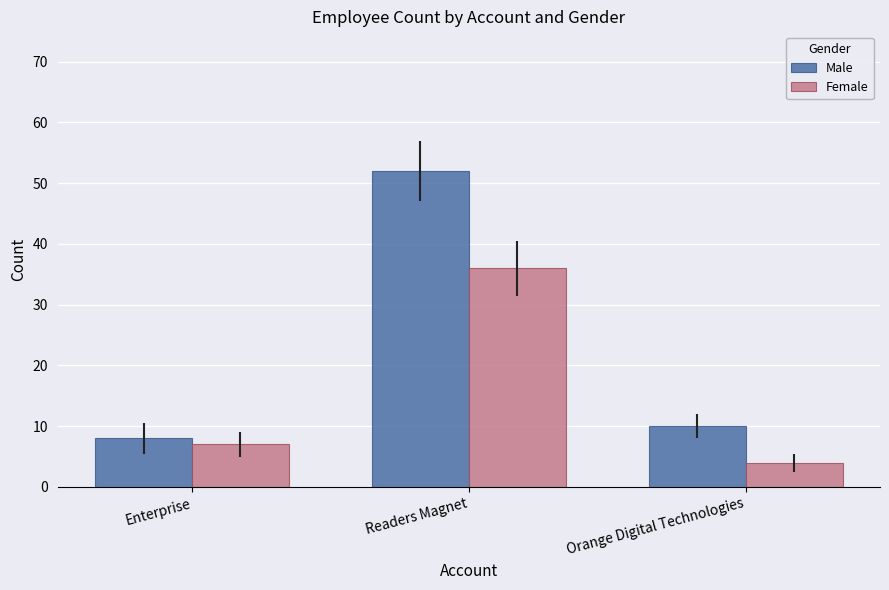

What is the maximum value for Male?

52